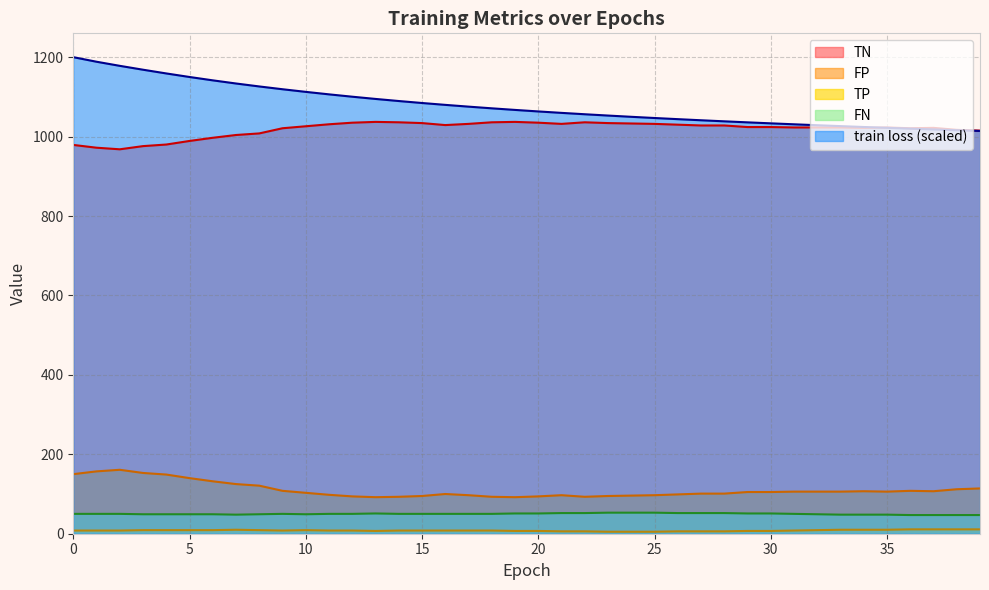

Between 20 and 36, which is larger?

20